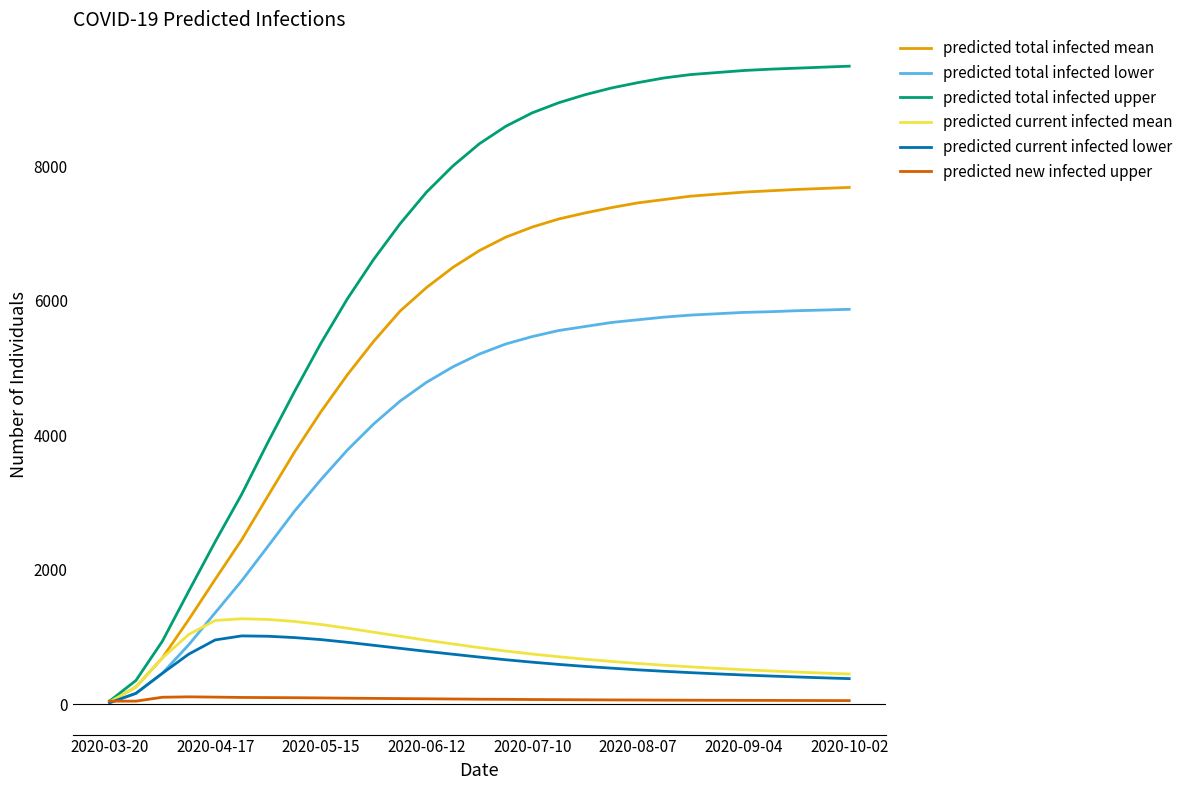

Which series has the largest range (max minus min)?

predicted total infected upper